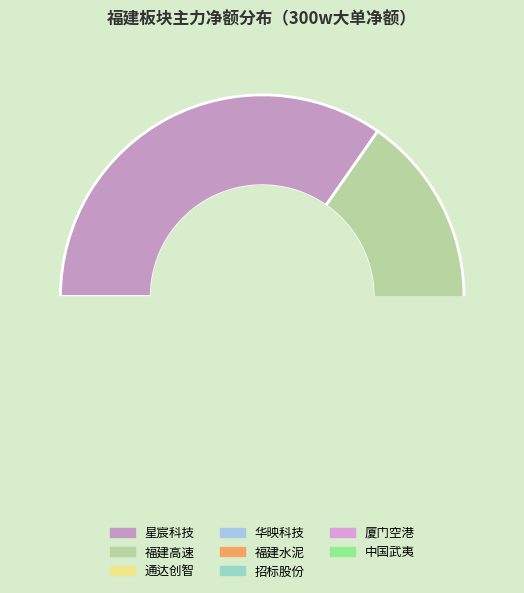

Combined, do 福建高速 and 中国武夷 account for over 50%?

No